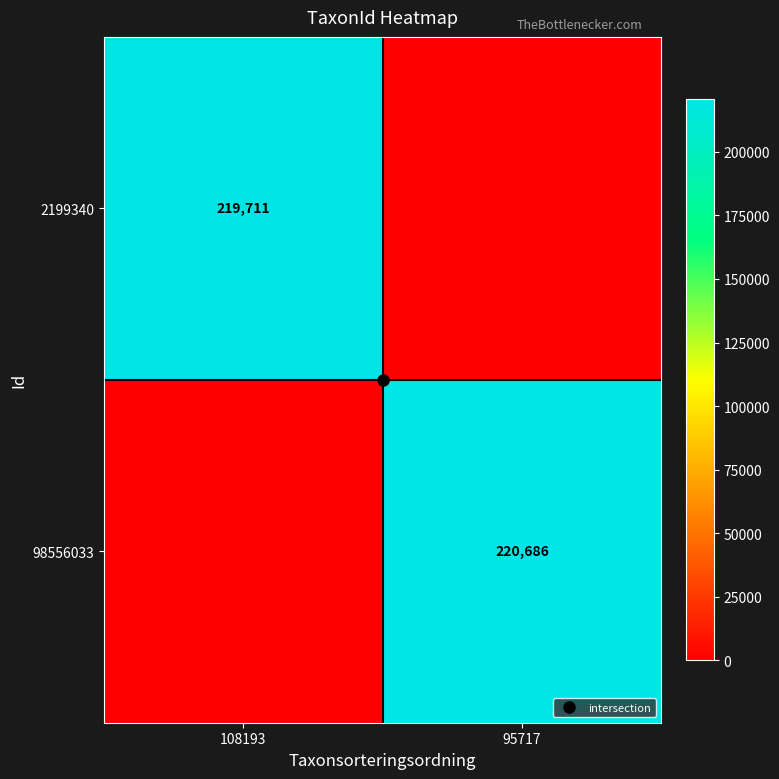

True or false: 2199340 has a value of -147558 at 95717.

False